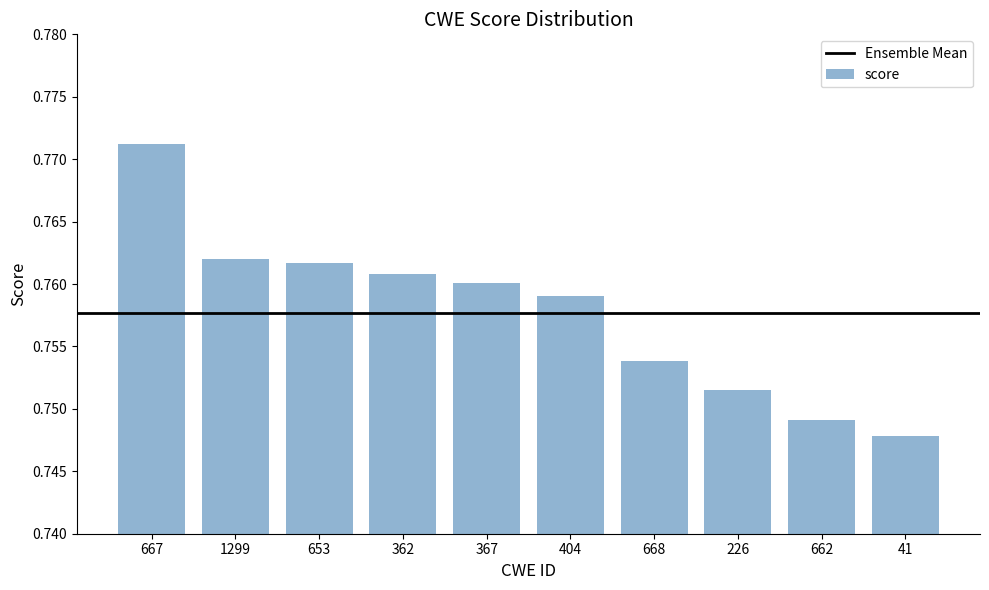

Are the bars horizontal?

No